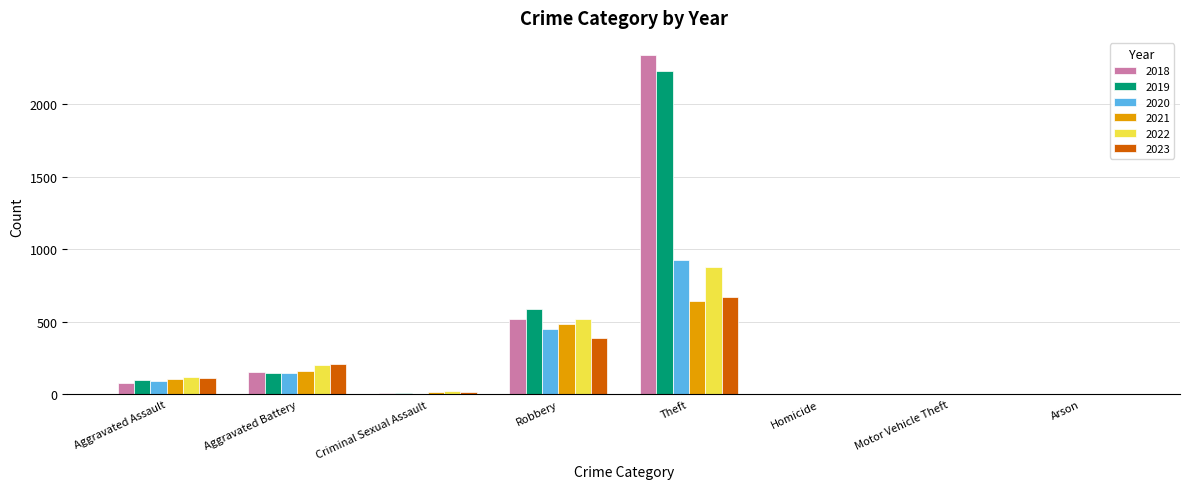

The value of 2022 at Theft is 880. True or false?

True